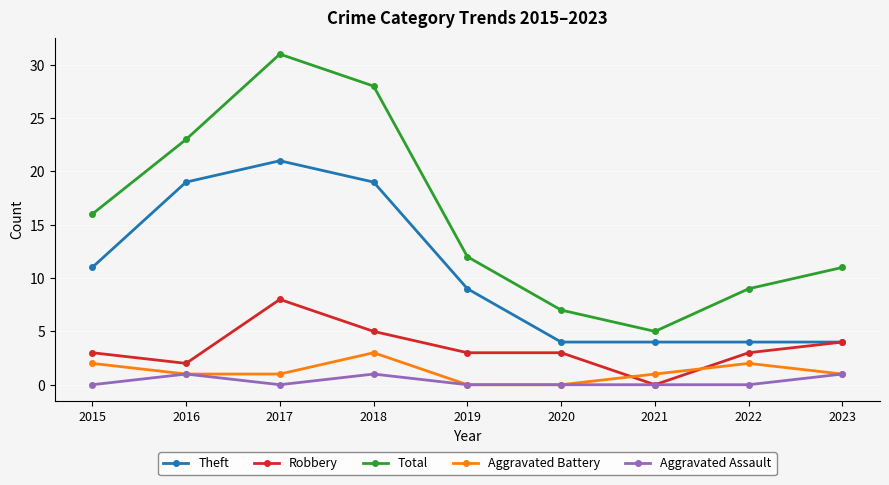

What is the spread (max minus min) of values at 2018?

27